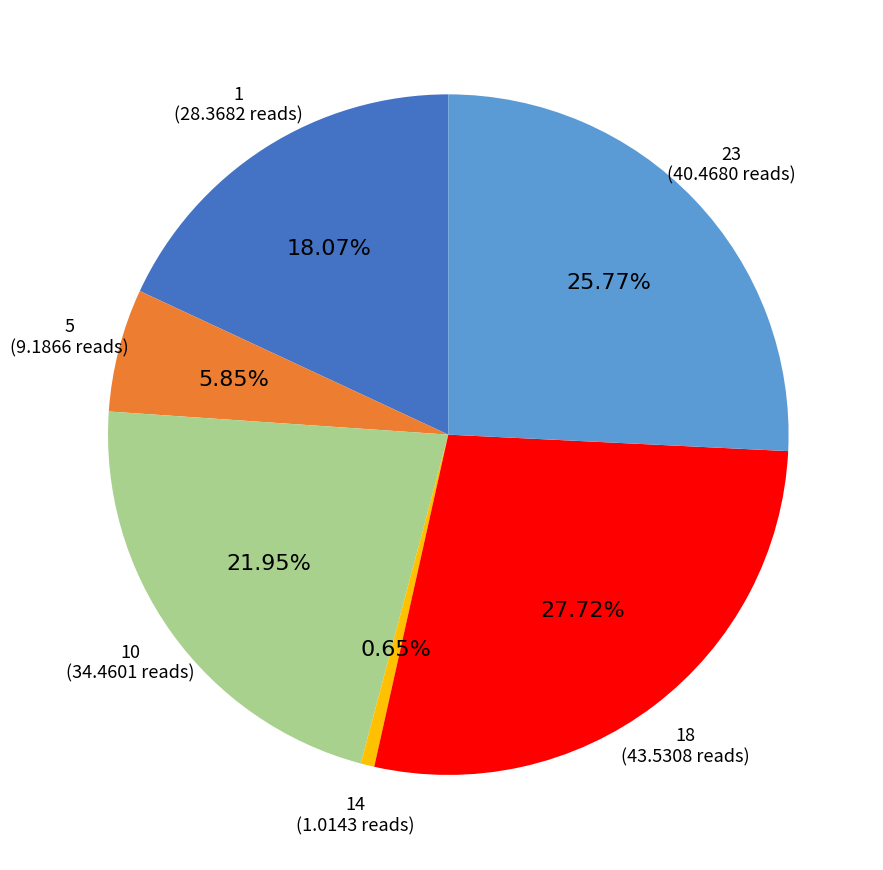

Is there a majority slice in this chart?

No